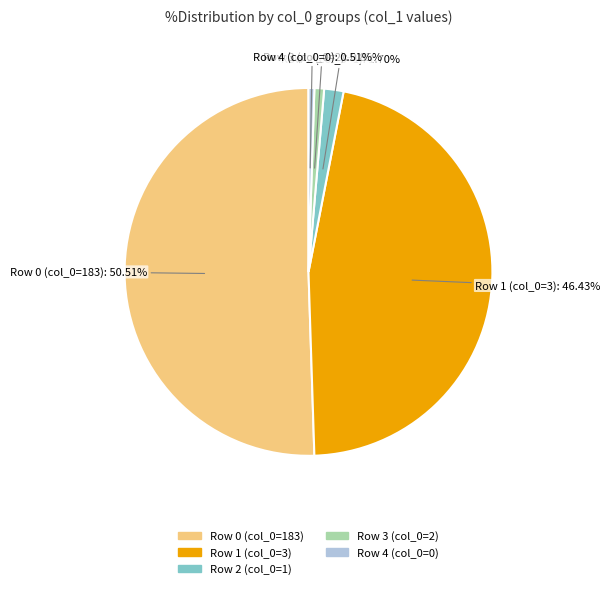

Which has a higher value, Row 4 (col_0=0) or Row 1 (col_0=3)?

Row 1 (col_0=3)